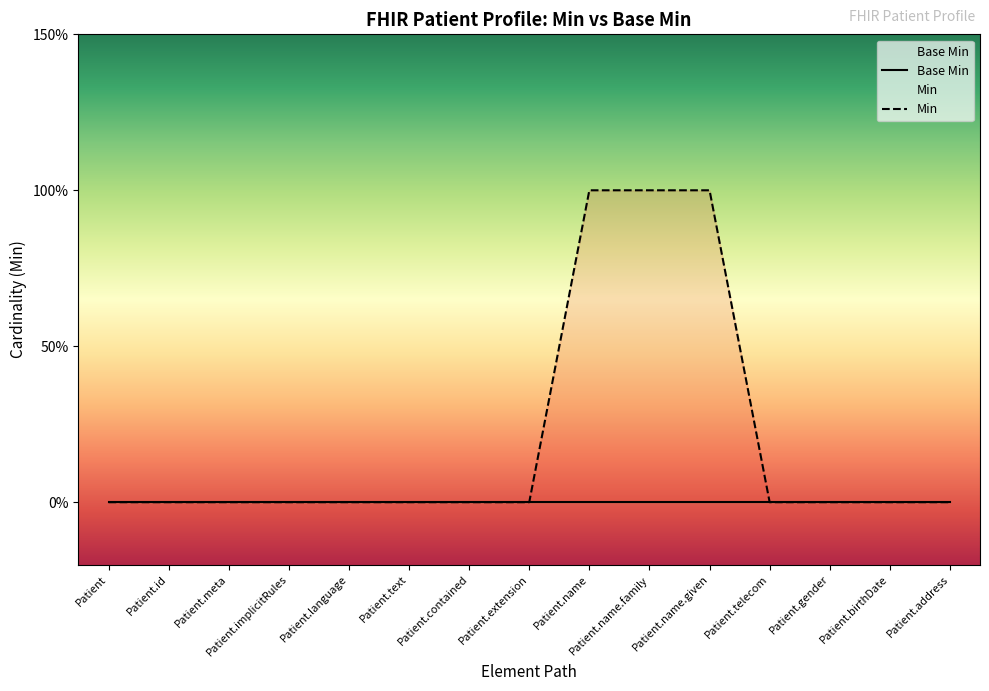

Between Patient.name.family and Patient.language, which is larger?

Patient.name.family